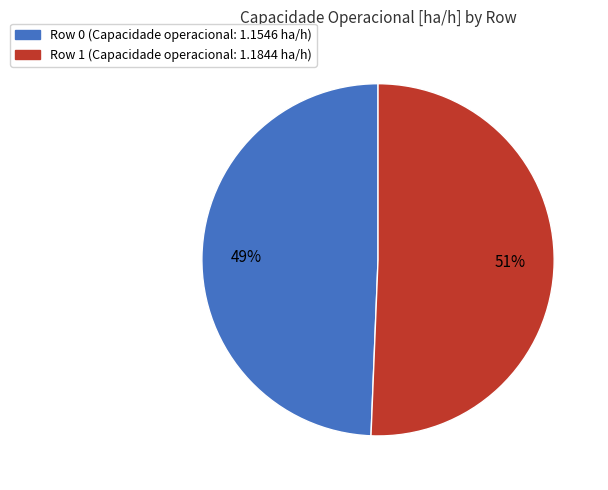

The Row 0 slice represents 62% of the pie. True or false?

False